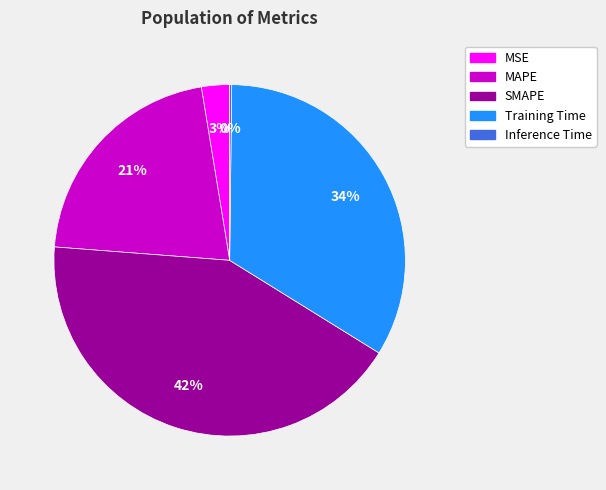

Which has a higher value, SMAPE or Training Time?

SMAPE